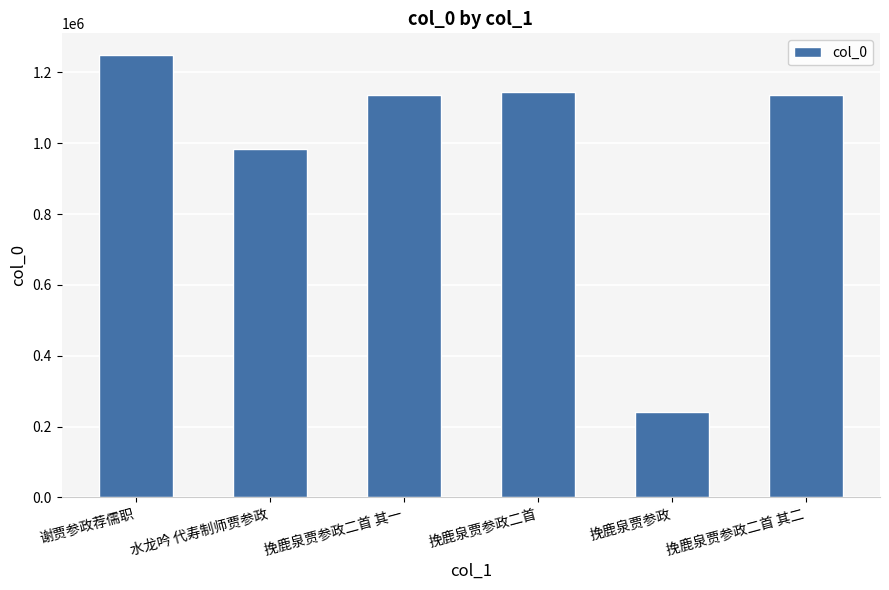

Between 挽鹿泉贾参政 and 水龙吟 代寿制师贾参政, which is larger?

水龙吟 代寿制师贾参政